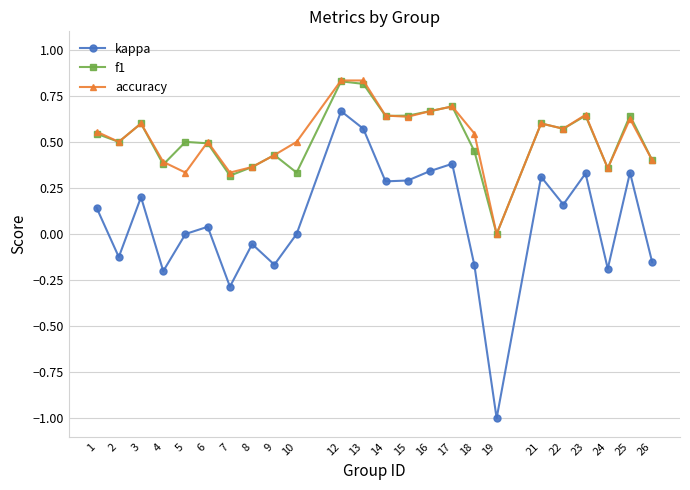

Where is the first local minimum for accuracy?

2